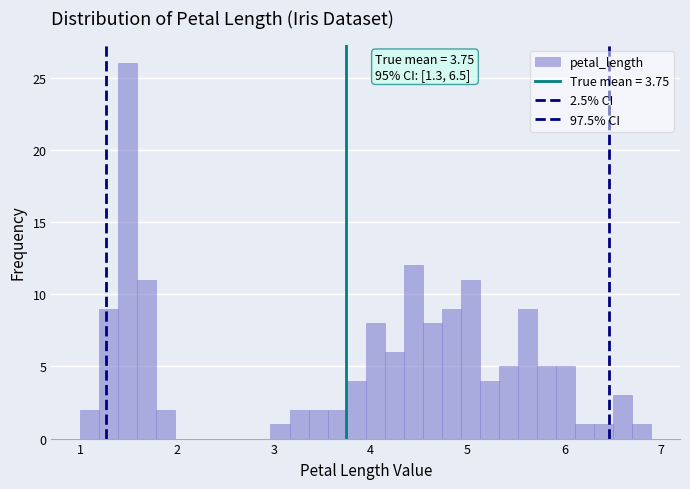

Read against the x-axis, roughly where is the centre of the tallest bar?

1.5